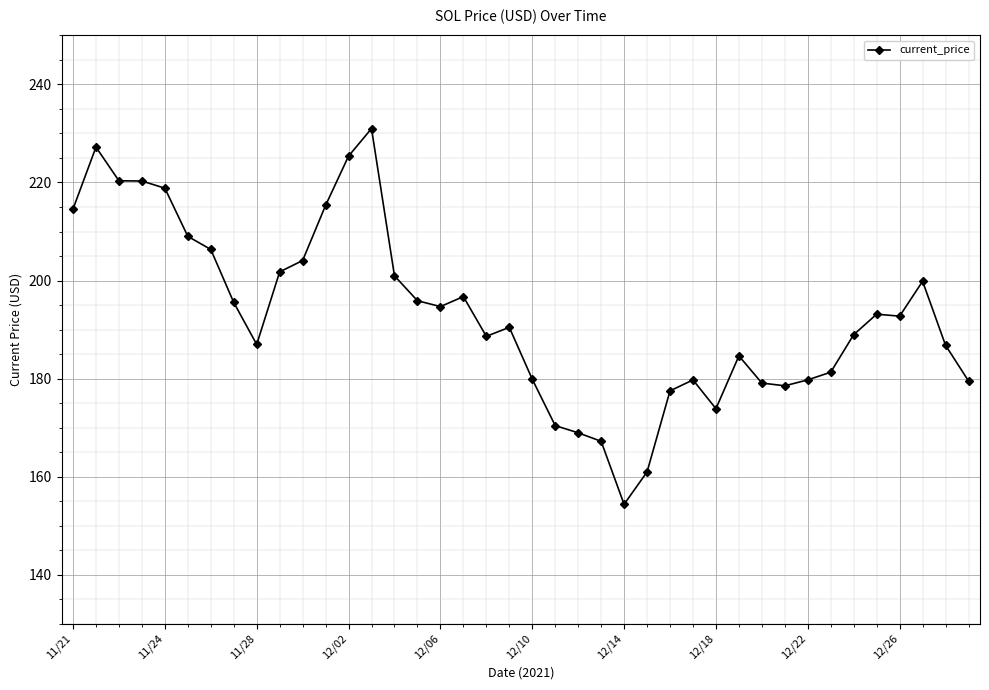

Does the chart have visible grid lines?

Yes